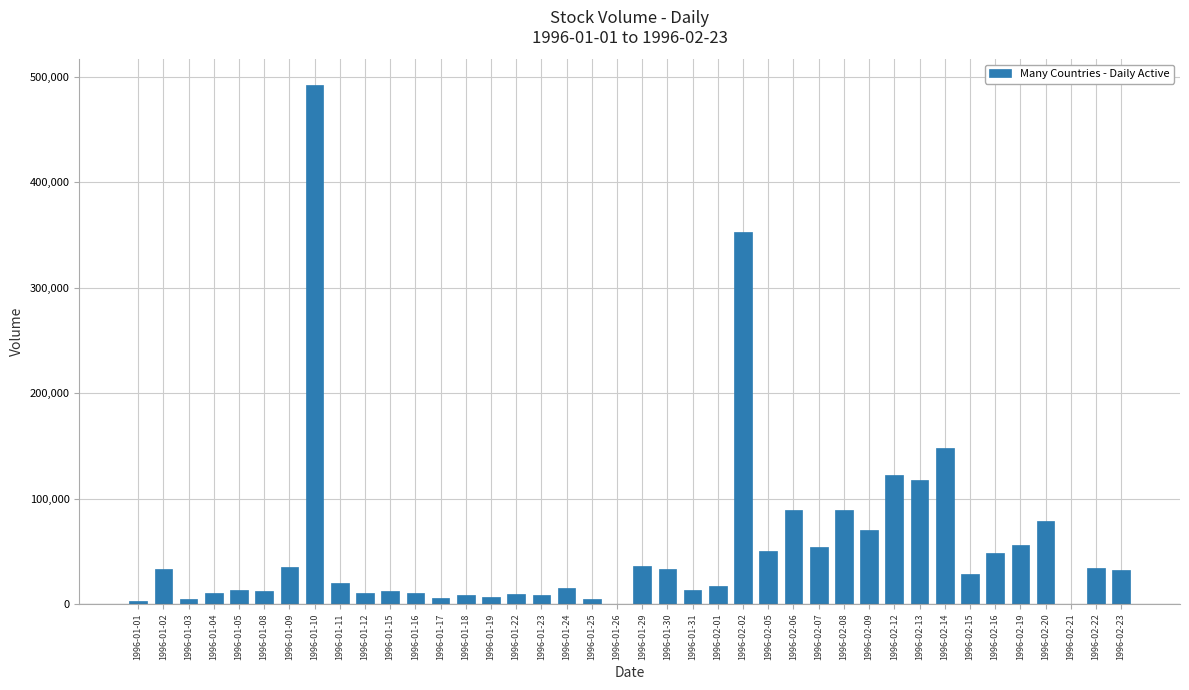

What is the greatest value displayed?

492146